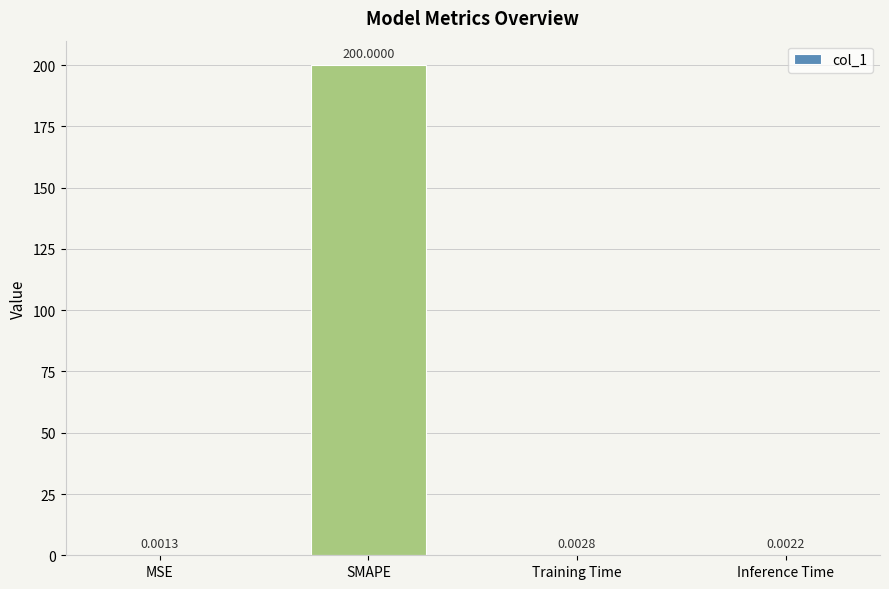

The value at SMAPE is 200.0. True or false?

True